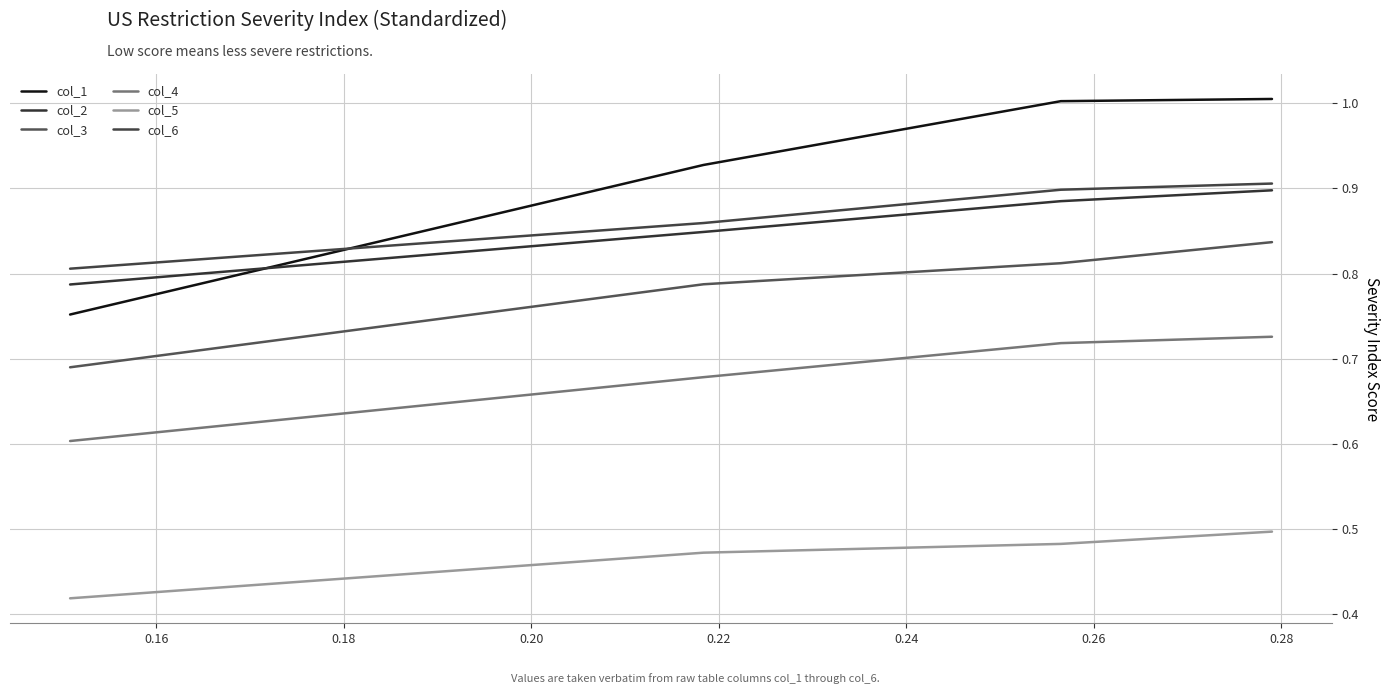

What is the highest value of the col_6 series?

0.9